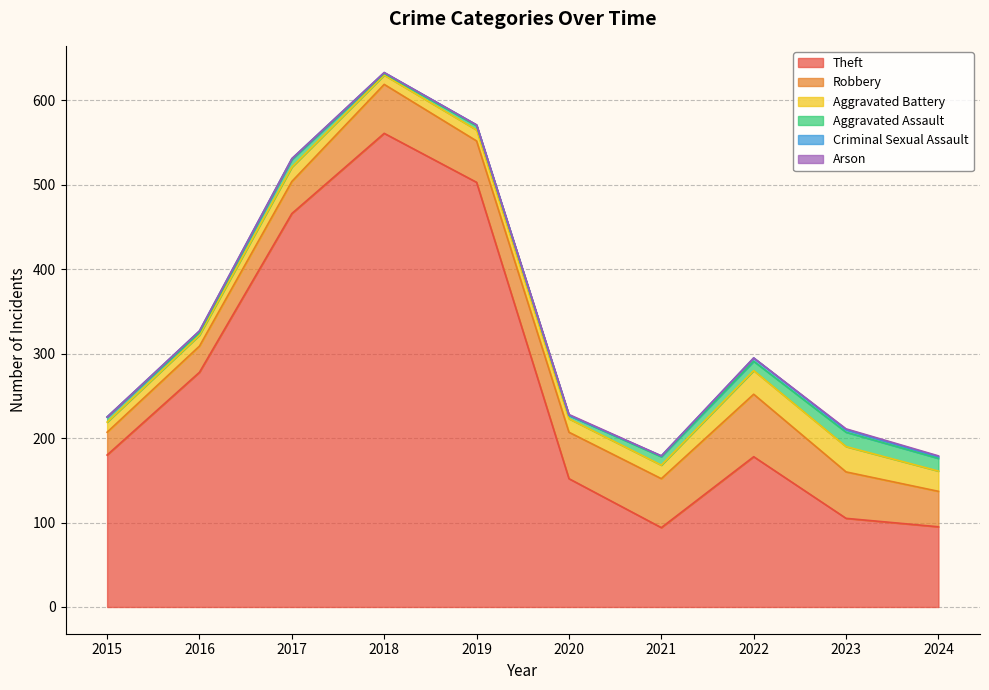

What is the sum of all Robbery values?

487